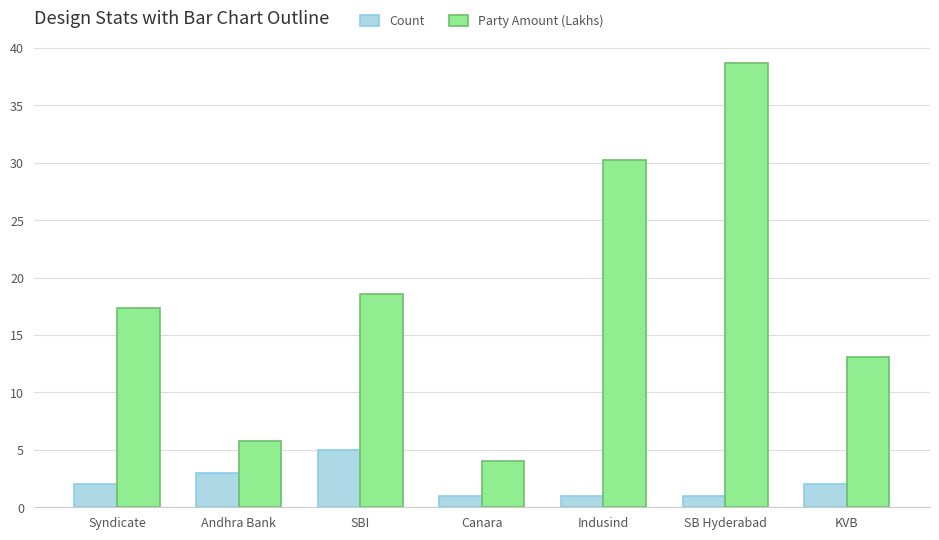

What are all the series names shown in the legend?

Count, Party Amount (Lakhs)